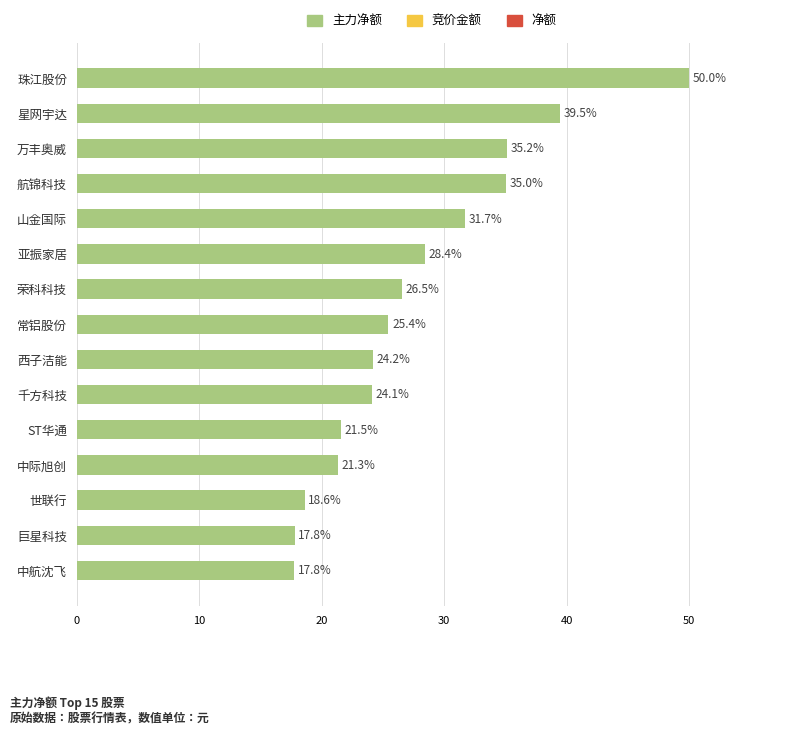

Count the number of data series in this chart.

1